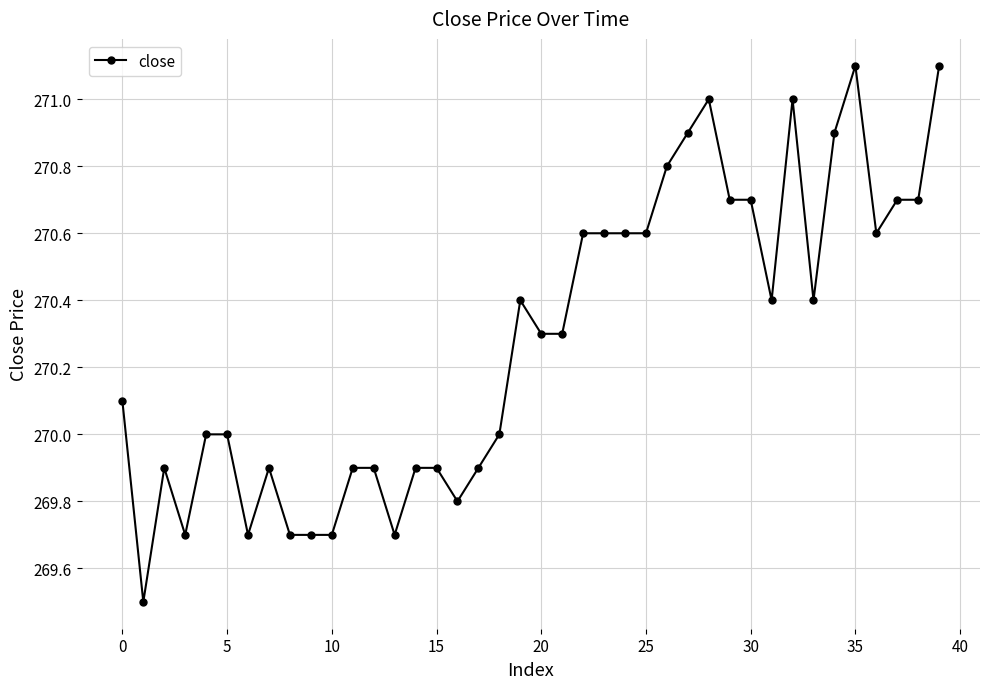

How many categories are shown in the chart?

40